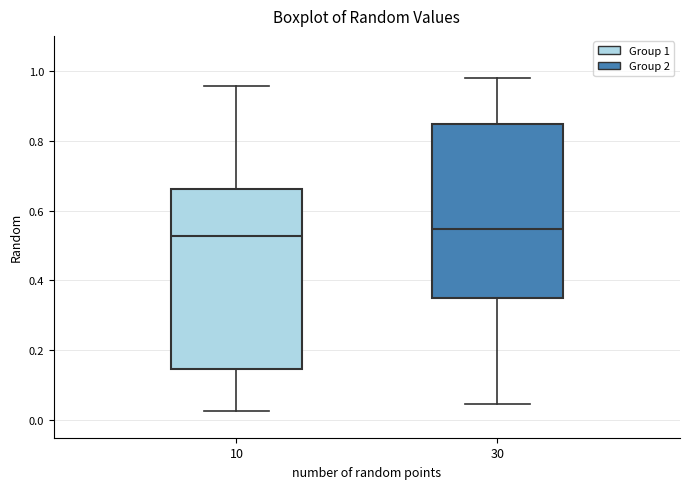

Reading left to right, read every box against the y-axis: the position of its median line, the range the box covers, and the ends of its whiskers. The values are not printed on the chart, so give them approximately, as read against the axis.

10: median 0.52, box 0.14 to 0.66, whiskers 0.02 to 0.96
30: median 0.54, box 0.36 to 0.84, whiskers 0.04 to 0.98